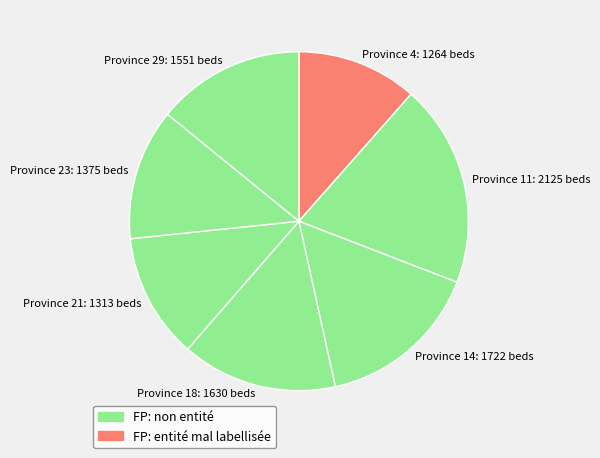

The Province 14: 1722 beds slice represents 16% of the pie. True or false?

True